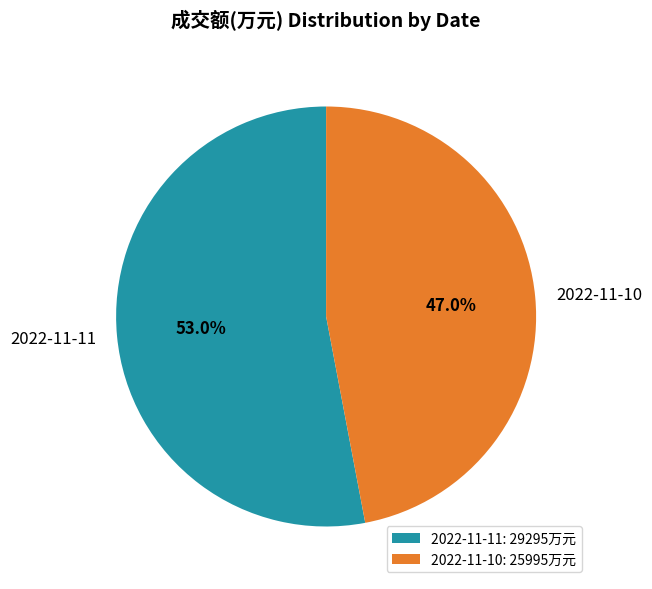

Does any single category account for the majority?

Yes